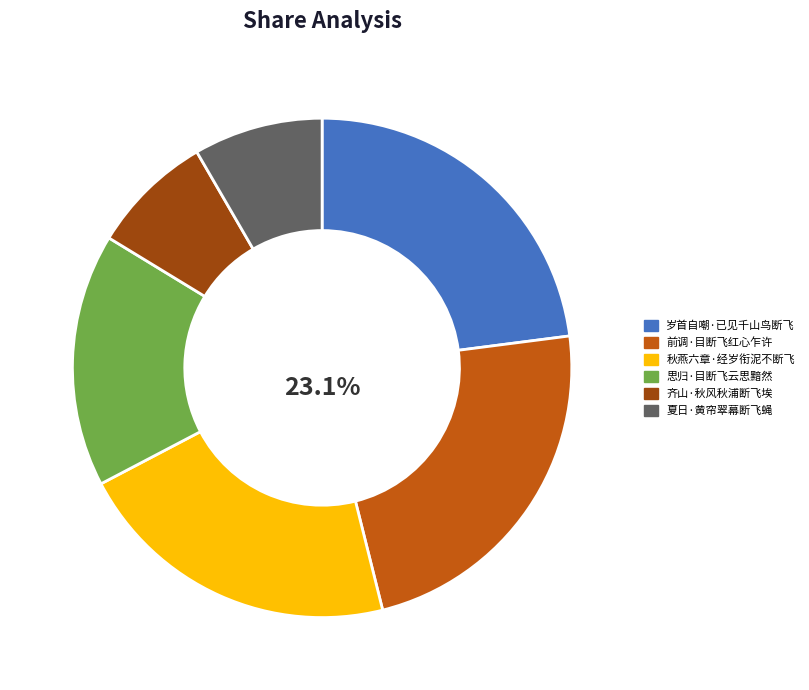

To the nearest percent, what percentage of the pie is 秋燕六章·经岁衔泥不断飞?

21%